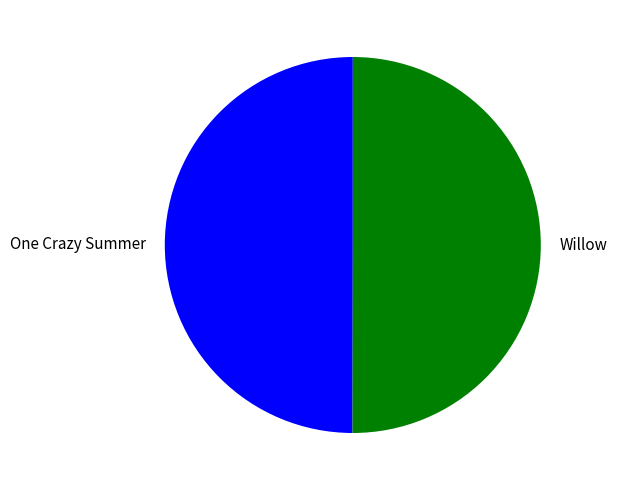

True or false: Willow accounts for 50% of the total.

True